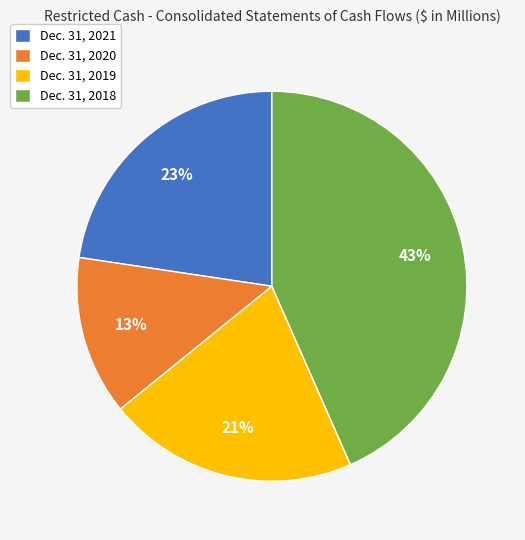

To the nearest percent, what is the average slice percentage?

25%